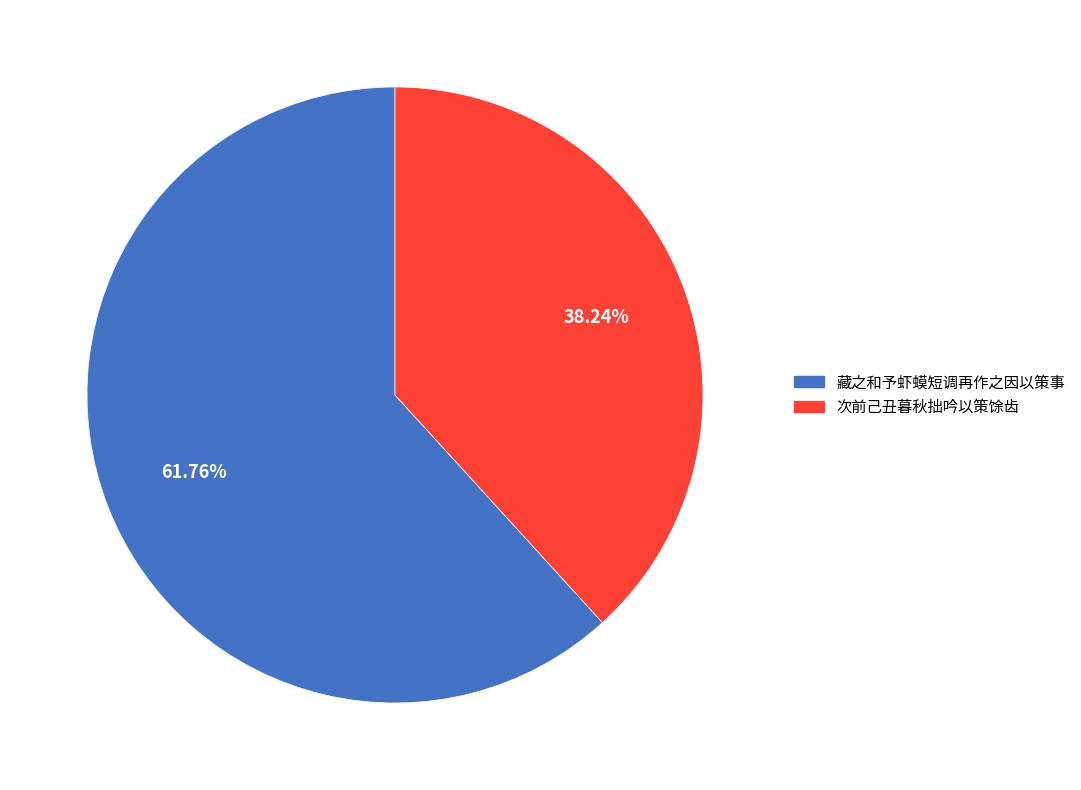

What percentage do 藏之和予虾蟆短调再作之因以策事 and 次前己丑暮秋拙吟以策馀齿 together represent?

100.0%